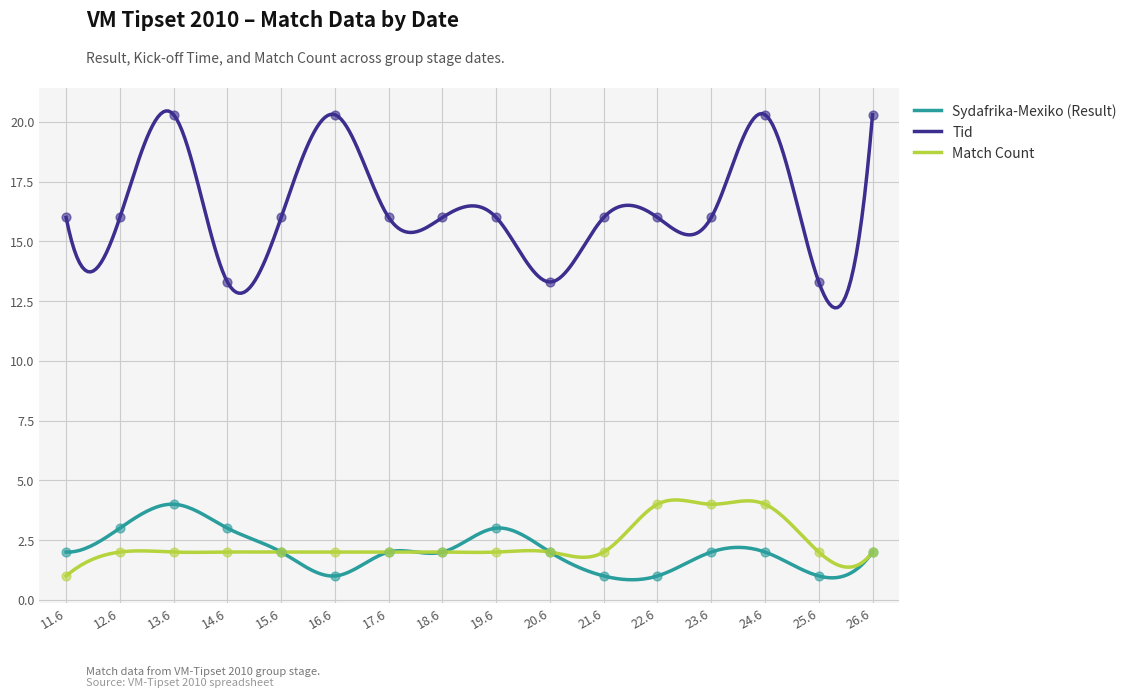

Which series has the largest total across all categories?

Tid